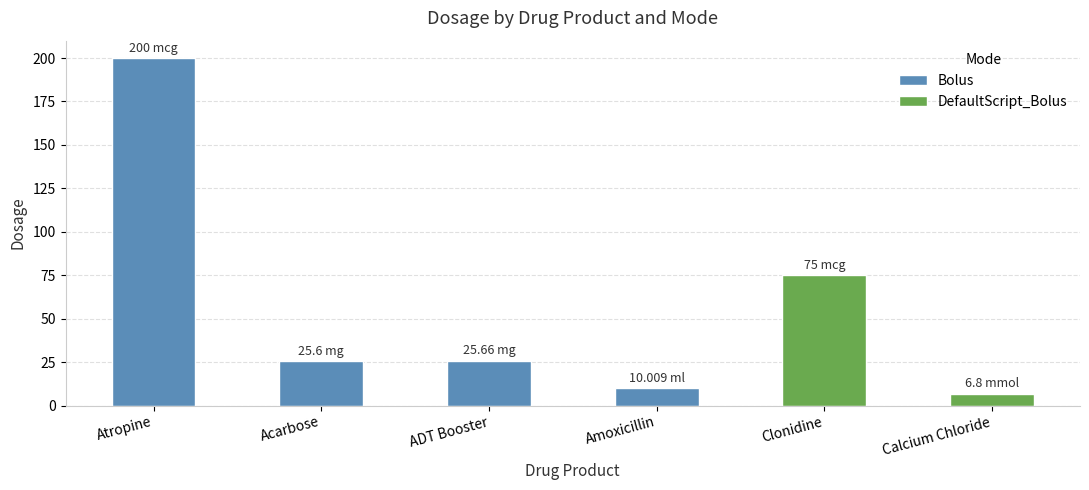

What is the label of the 4th bar from the left?

ml (Amoxicillin)